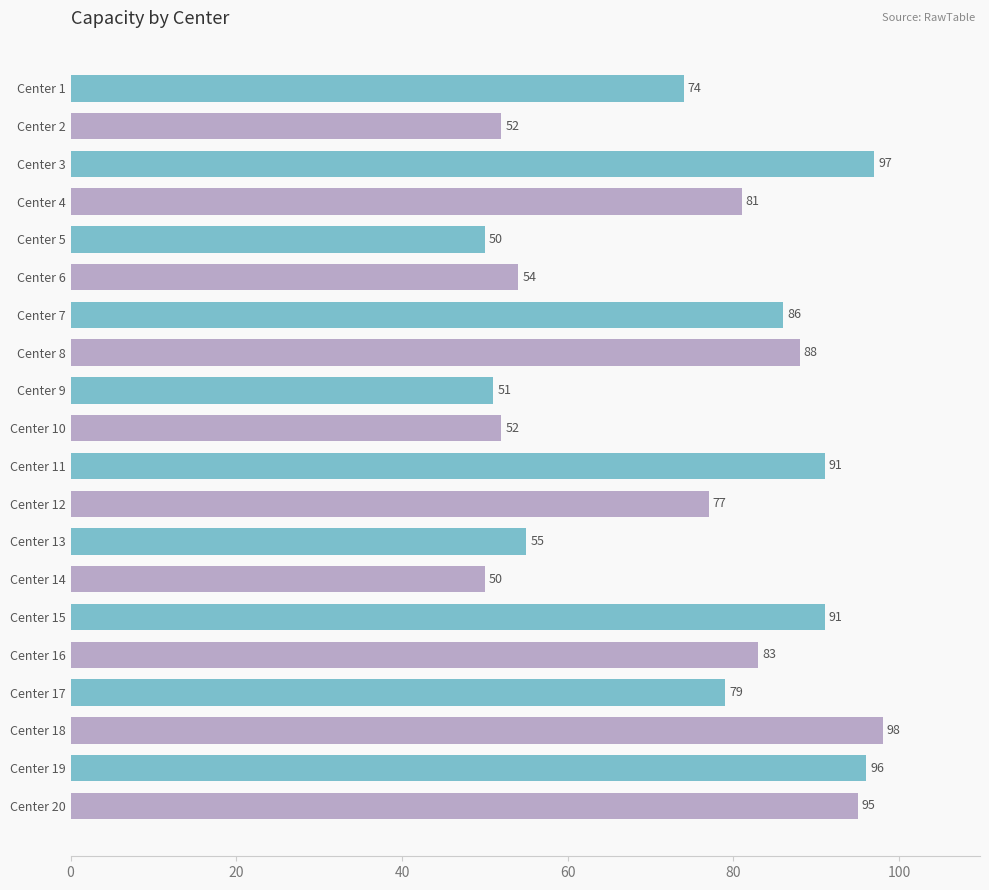

Reading top to bottom, list all the values displayed in this chart.

74	52	97	81	50	54	86	88	51	52	91	77	55	50	91	83	79	98	96	95